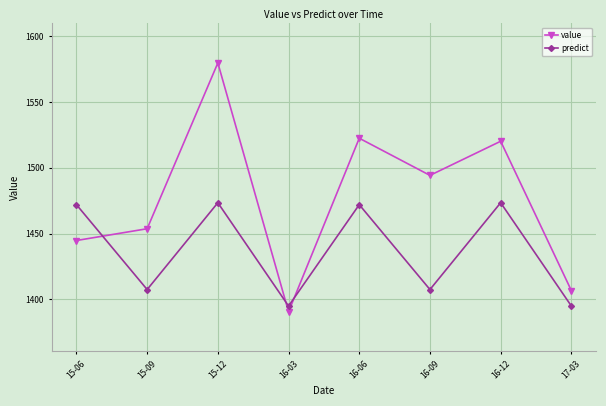

True or false: value has a value of 2743.9 at 15-12.

False